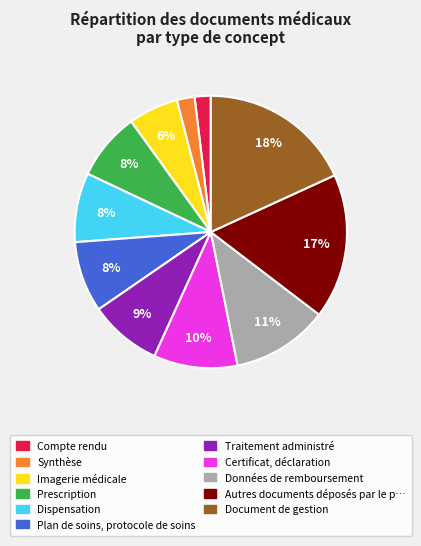

Is there any slice that represents more than half of the pie?

No